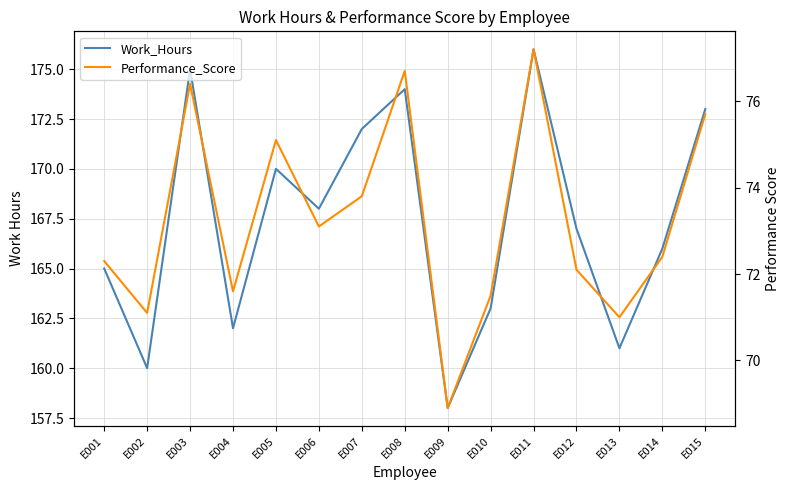

What is the total value across all series at E003?

251.4